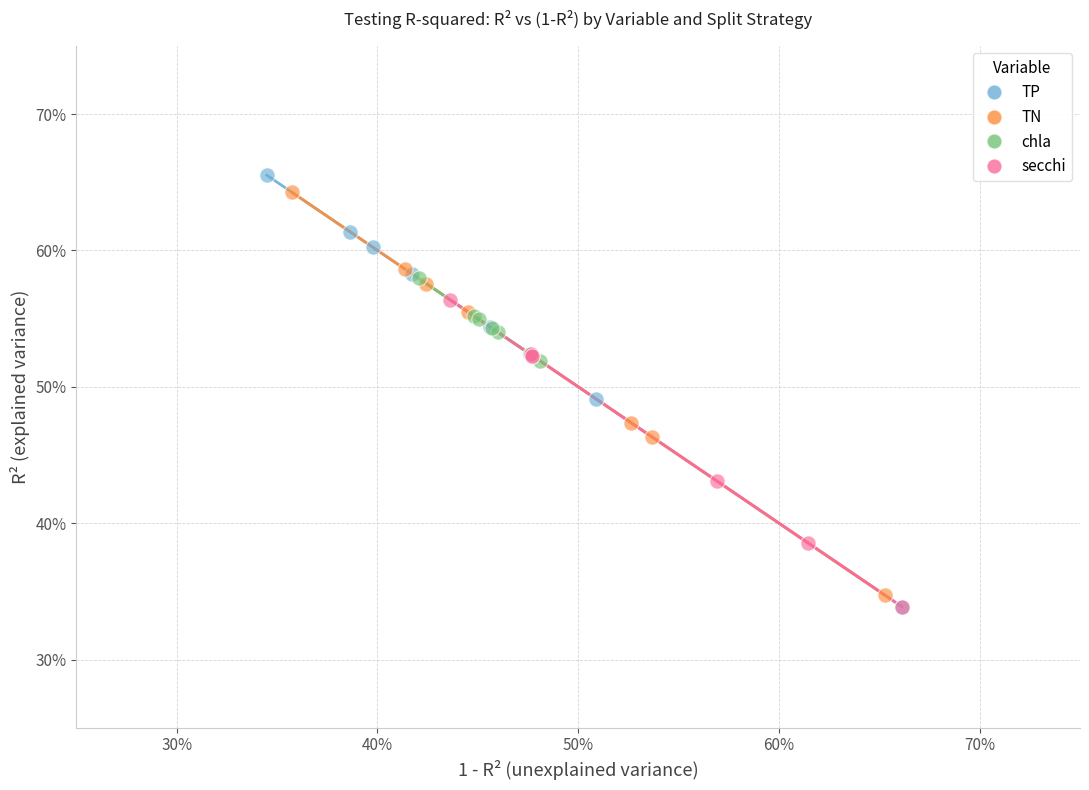

Which series reaches the maximum Y coordinate?

TP